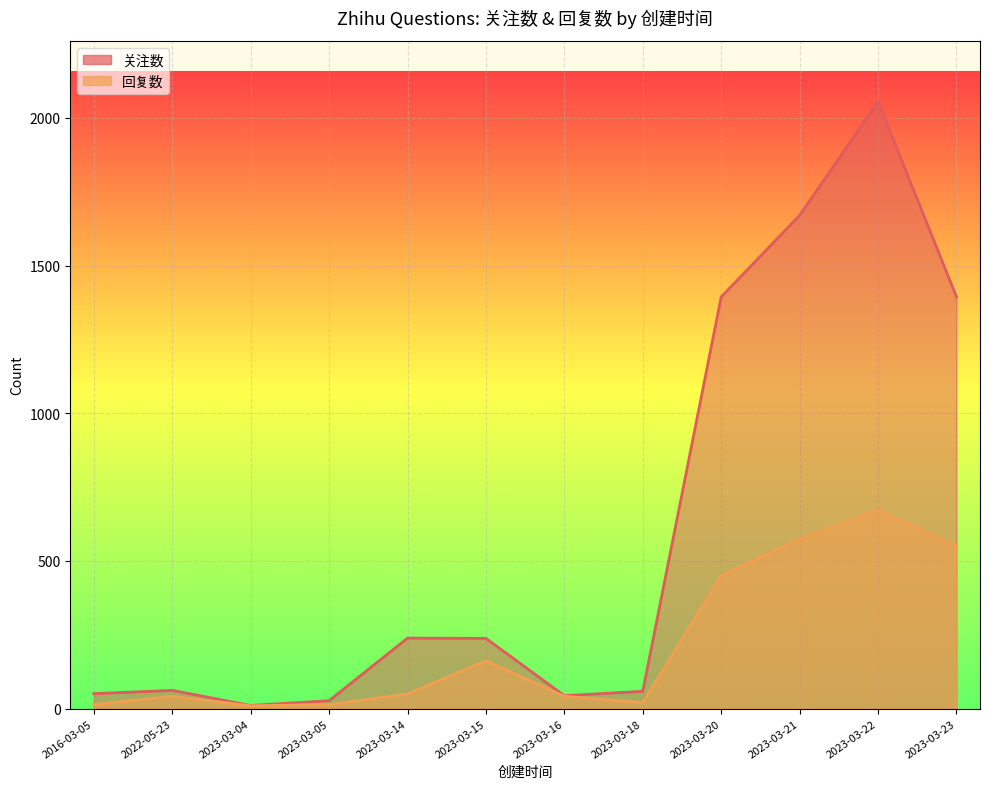

What is the label of the 6th point from the left?

2023-03-15